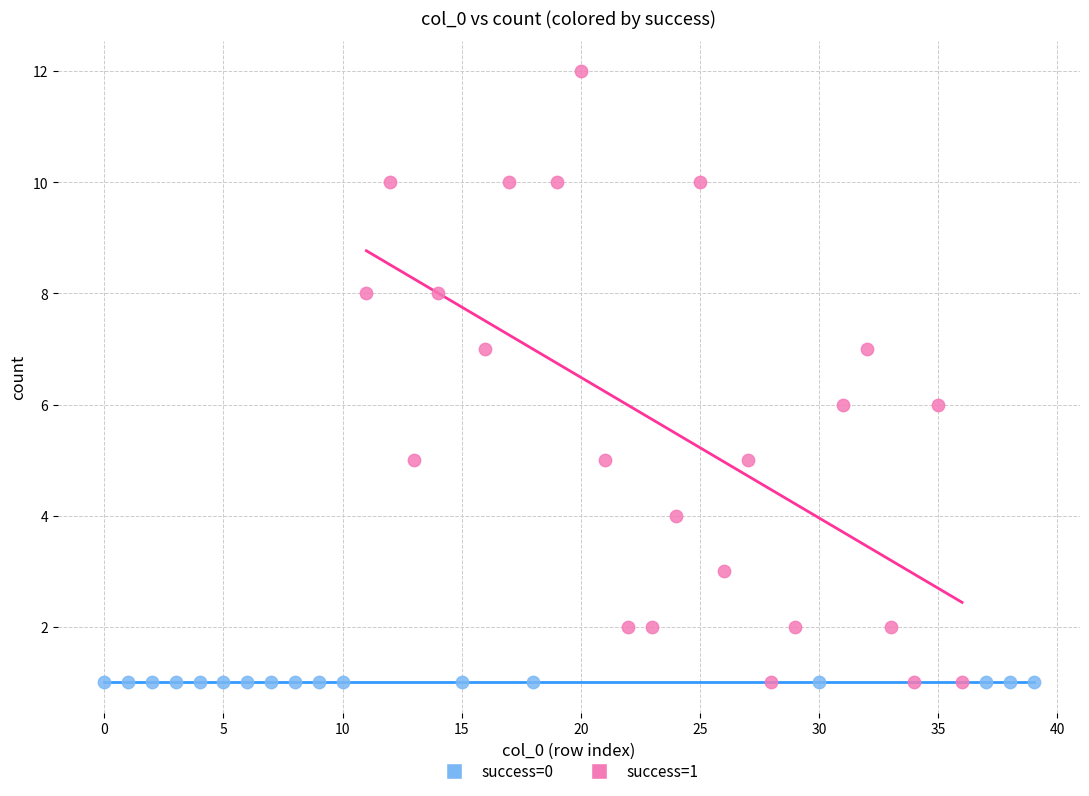

Which series contains the highest Y value?

success=1